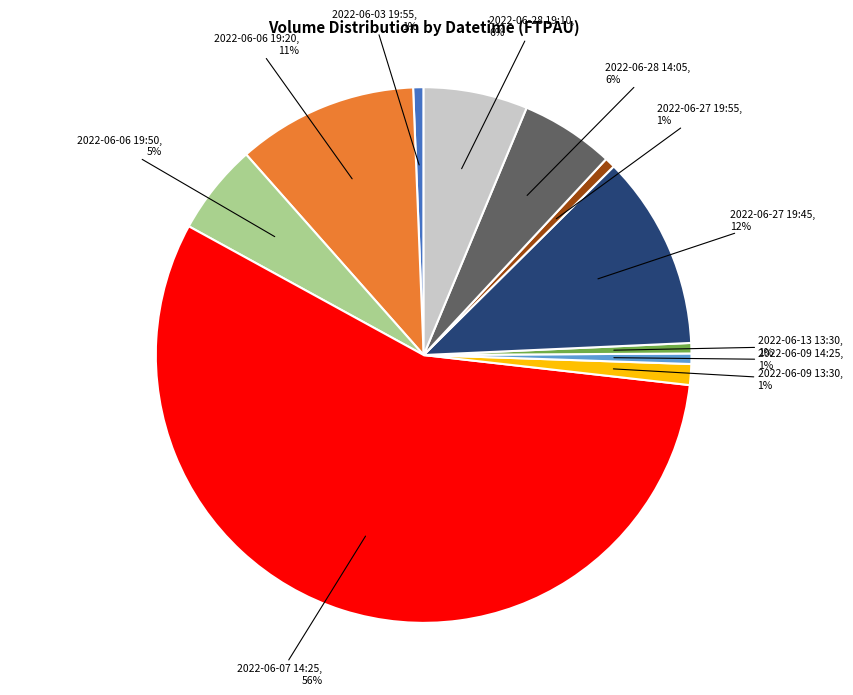

To the nearest percent, what portion does 2022-06-09 13:30 represent?

1%